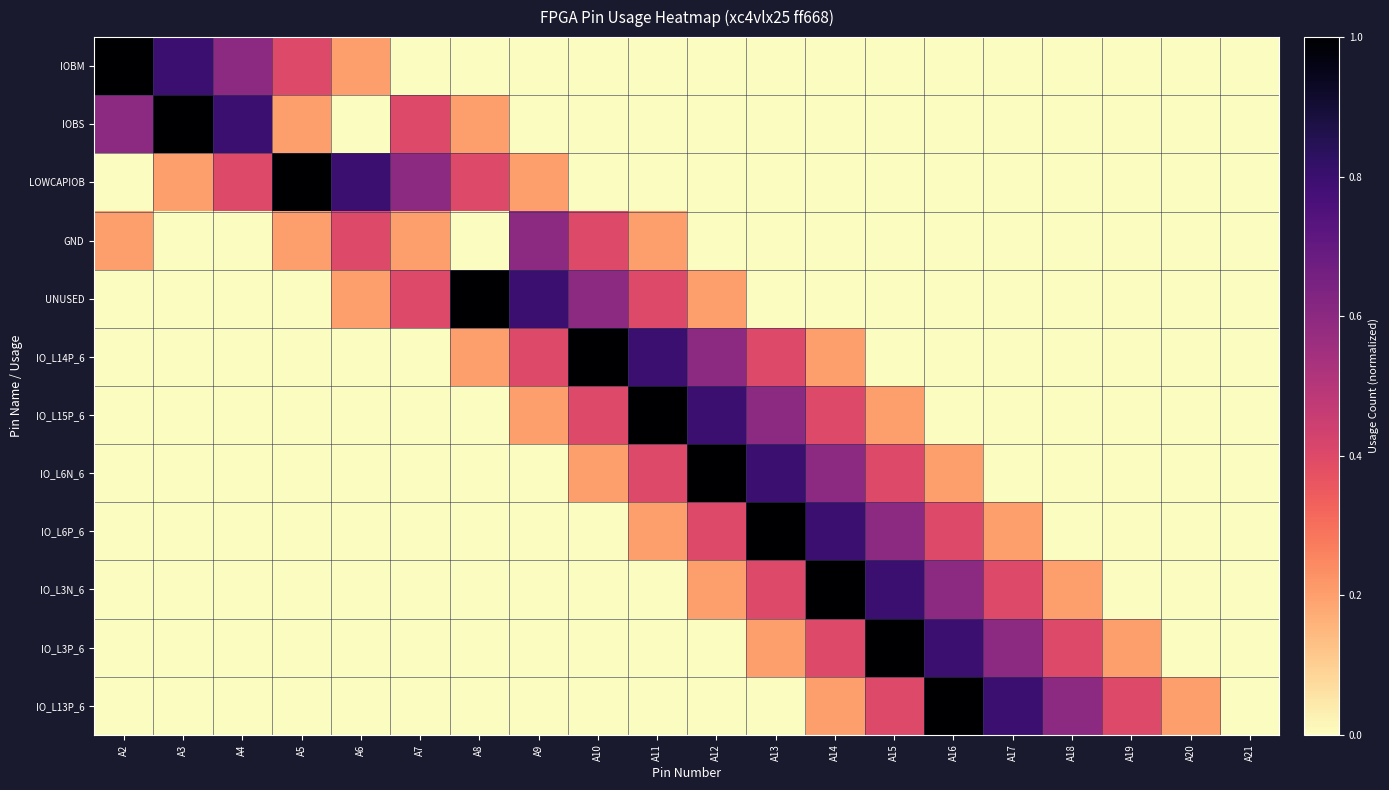

What is the total value across all series at A19?

0.6